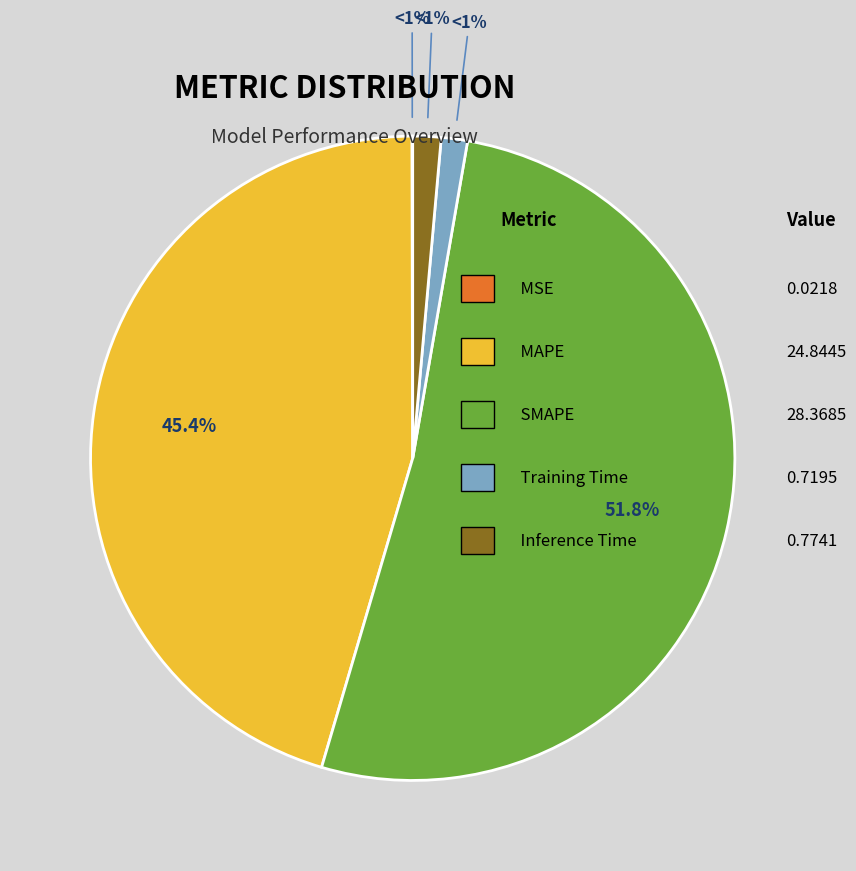

What percentage is the Inference Time slice, to the nearest percent?

1%